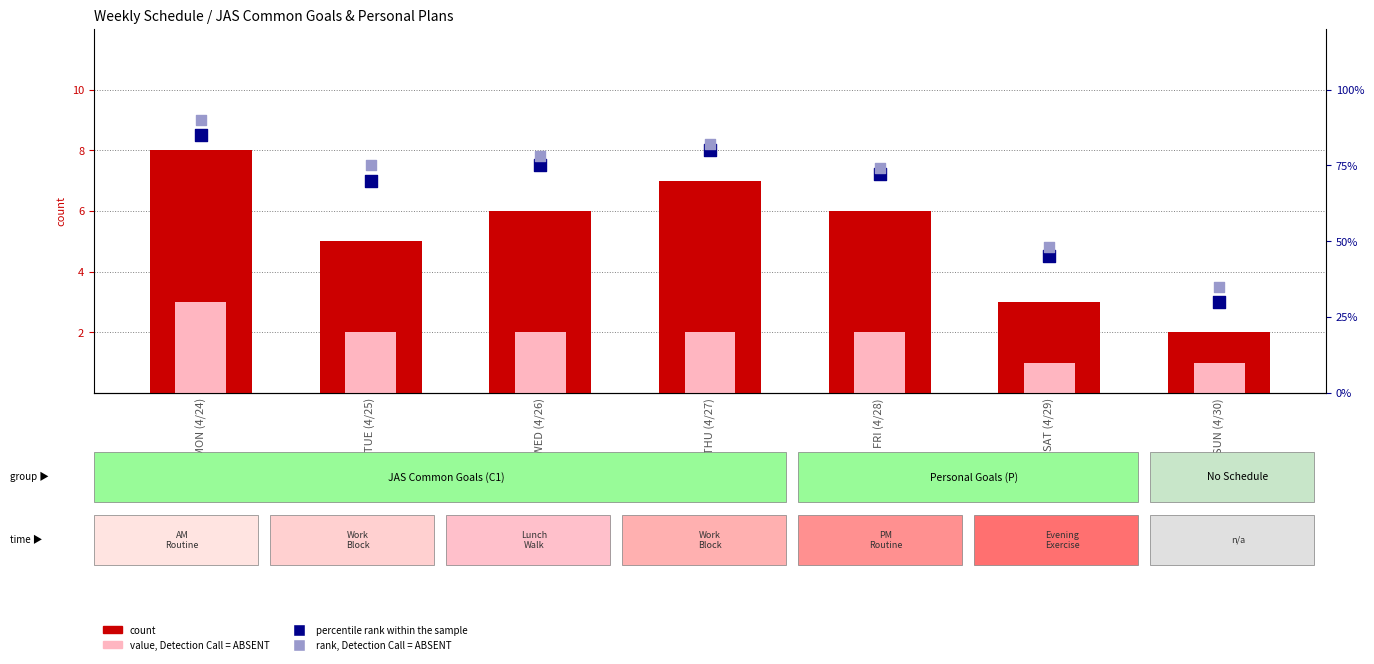

At how many categories does at least one series exceed 13?

7